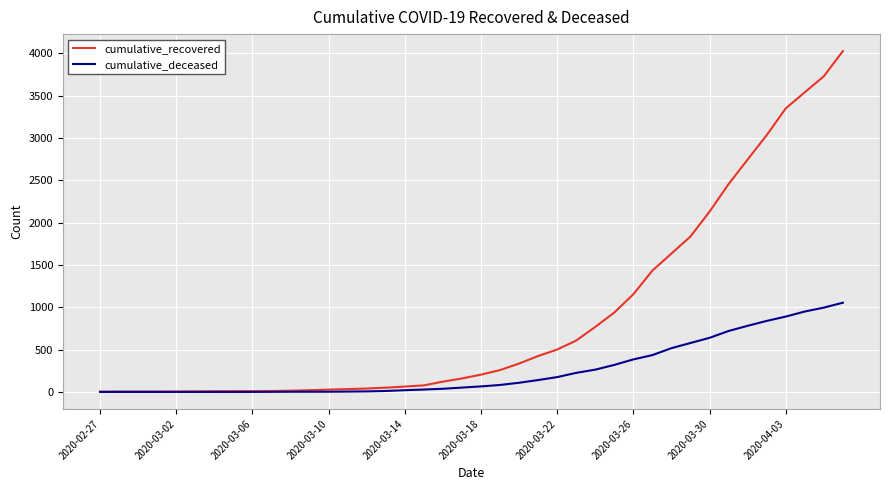

Which series has the largest total across all categories?

cumulative_recovered